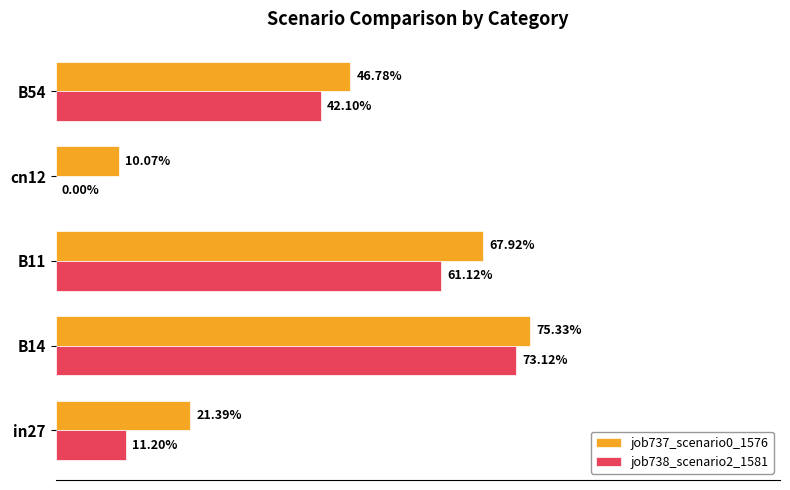

Which series has the largest total across all categories?

job737_scenario0_1576